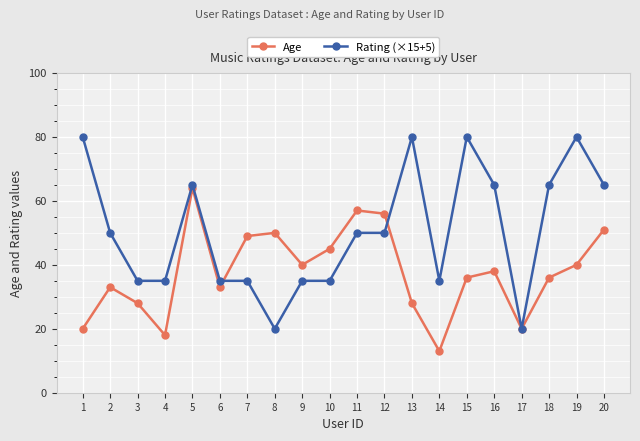

List the series in order of their overall mean, lowest first.

Age, Rating (×15+5)